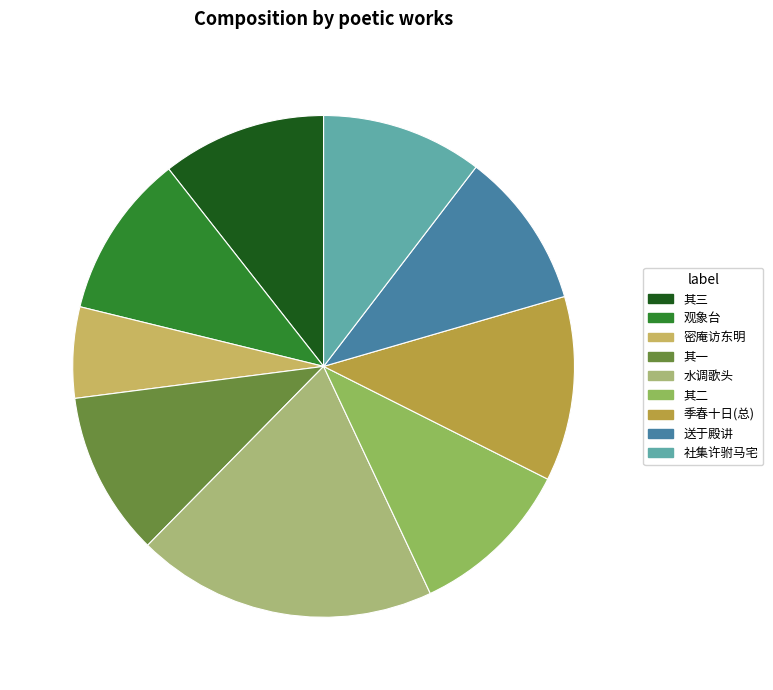

How many slices are in this pie chart?

9